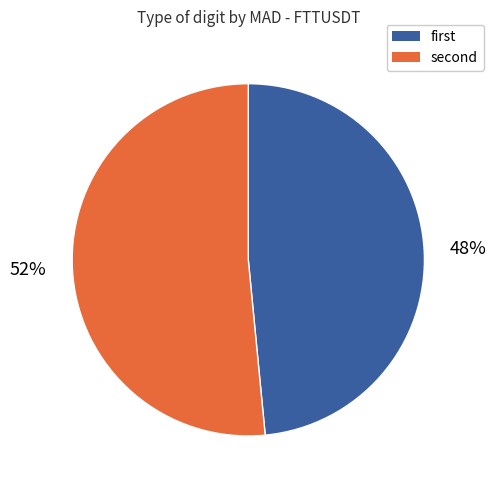

Which slice represents more than half of the pie?

second